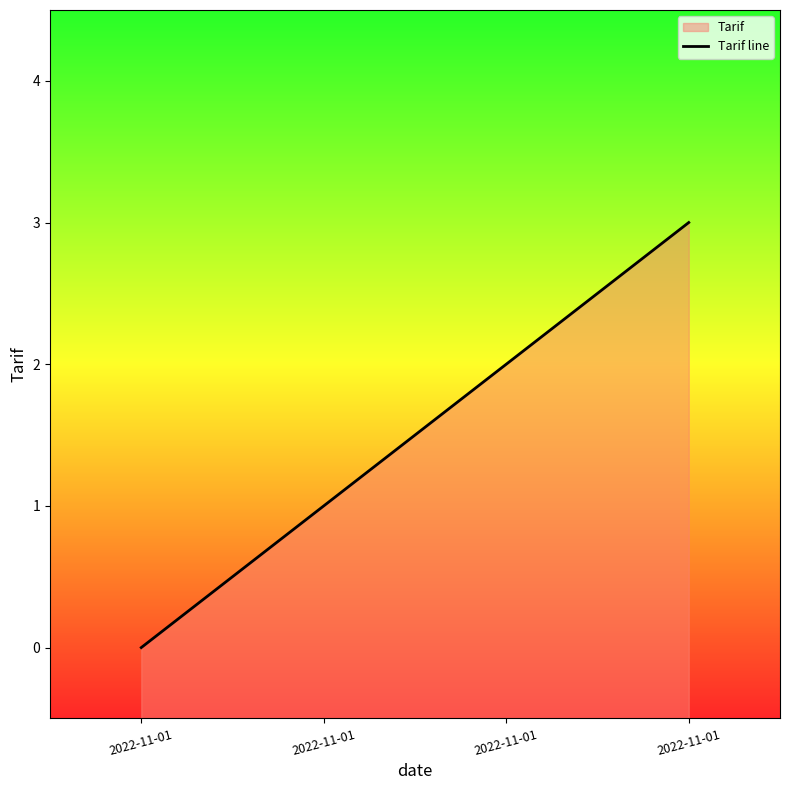

How many positive values are there?

3